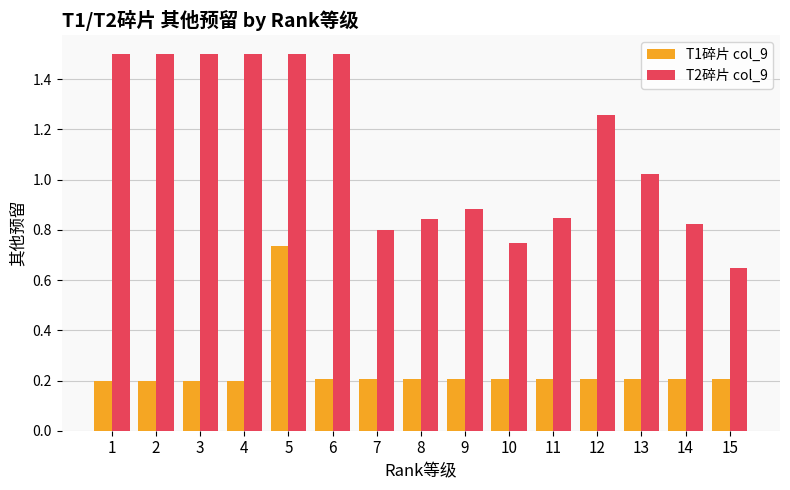

What is the difference between the maximum and minimum values in the T1碎片 col_9 series?

0.5